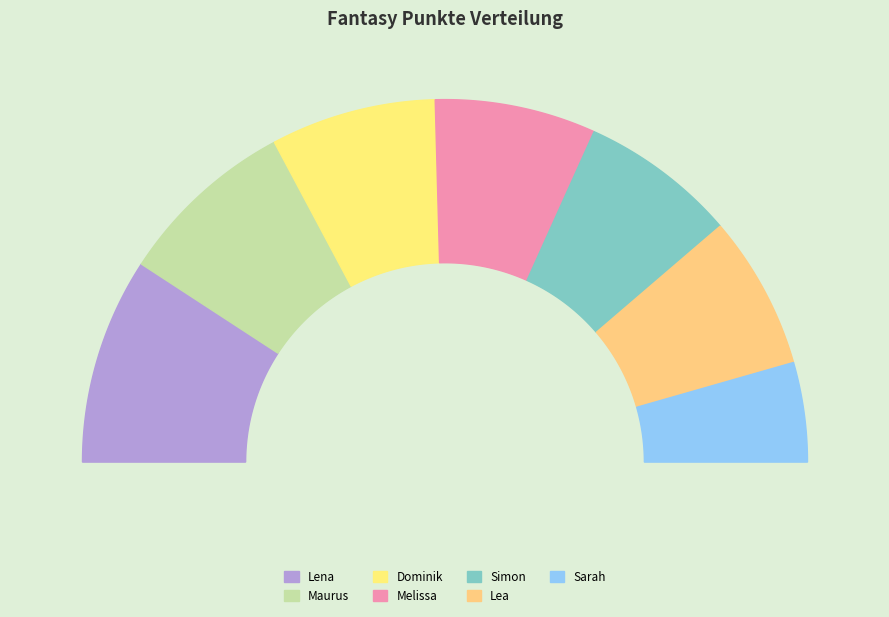

Rank the categories by value from highest to lowest.

Lena, Maurus, Dominik, Melissa, Simon, Lea, Sarah